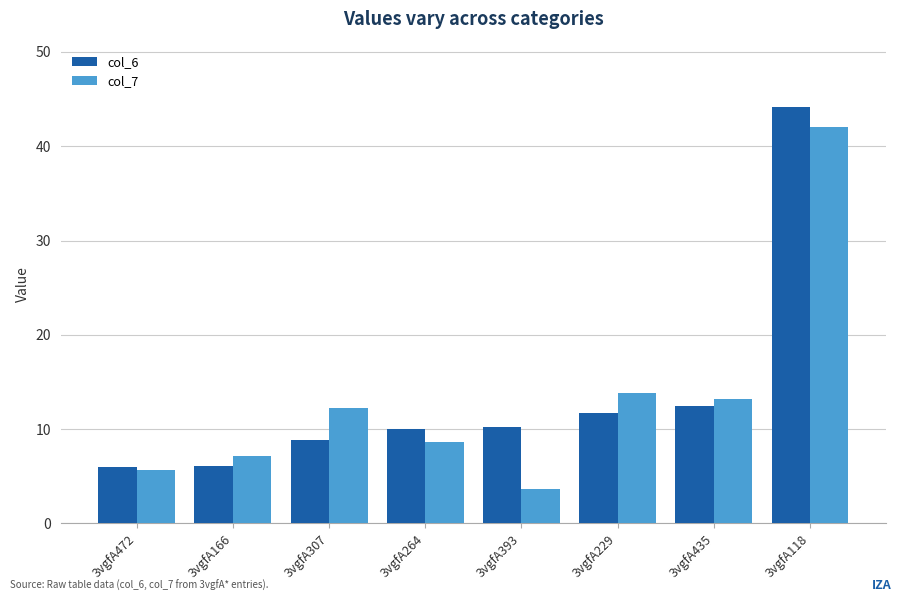

At 3vgfA393, list the series in order from smallest to largest.

col_7, col_6